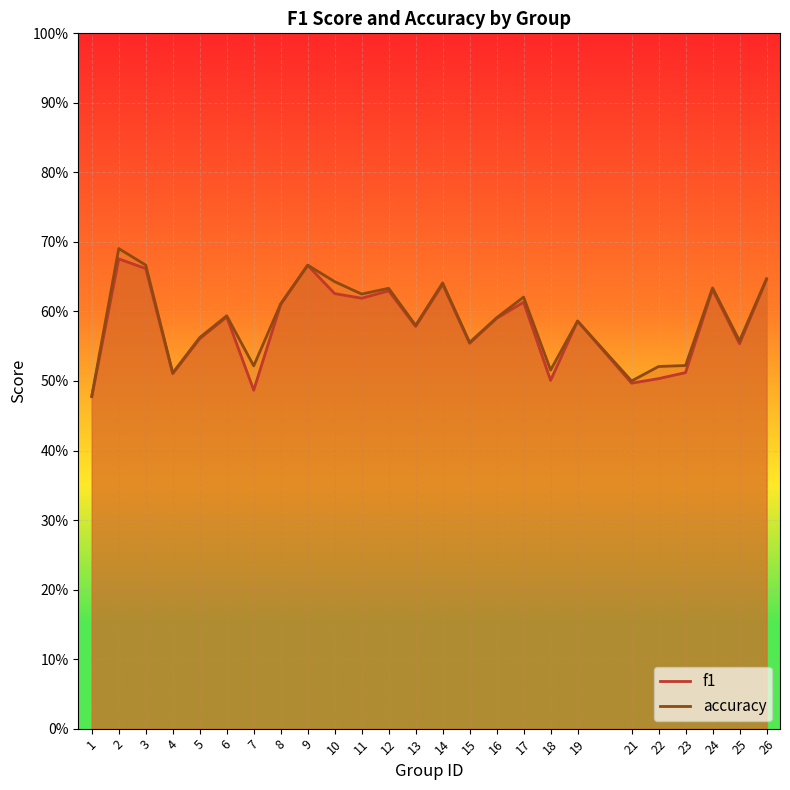

Count the accuracy values in the range 0 to 1.

25